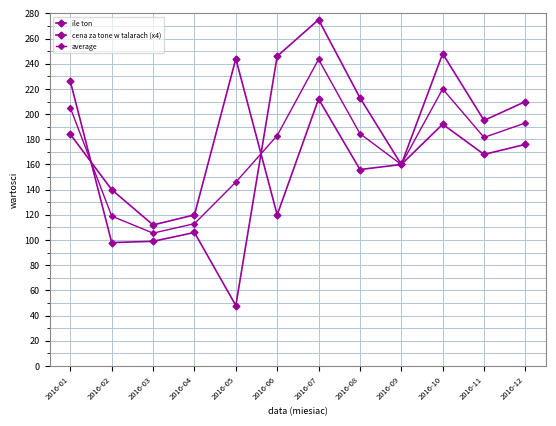

Reading right to left, list all the values displayed in this chart.

ile ton: 210.0	195.0	248.0	160.0	213.0	275.0	246.0	48.0	106.0	99.0	98.0	226.0
cena za tone w talarach (x4): 176.0	168.0	192.0	160.0	156.0	212.0	120.0	244.0	120.0	112.0	140.0	184.0
average: 193.0	181.5	220.0	160.0	184.5	243.5	183.0	146.0	113.0	105.5	119.0	205.0